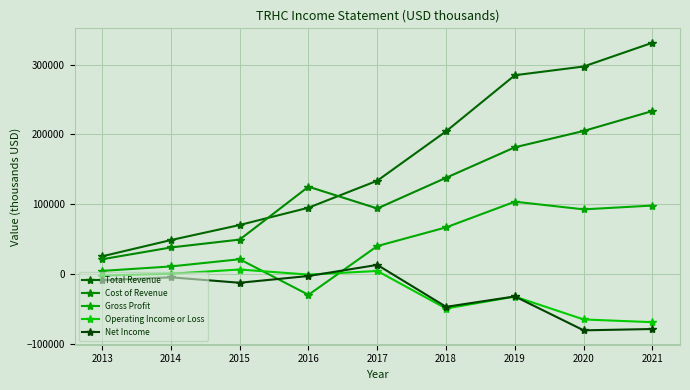

What is the difference between the highest and lowest values at 2017?

129400